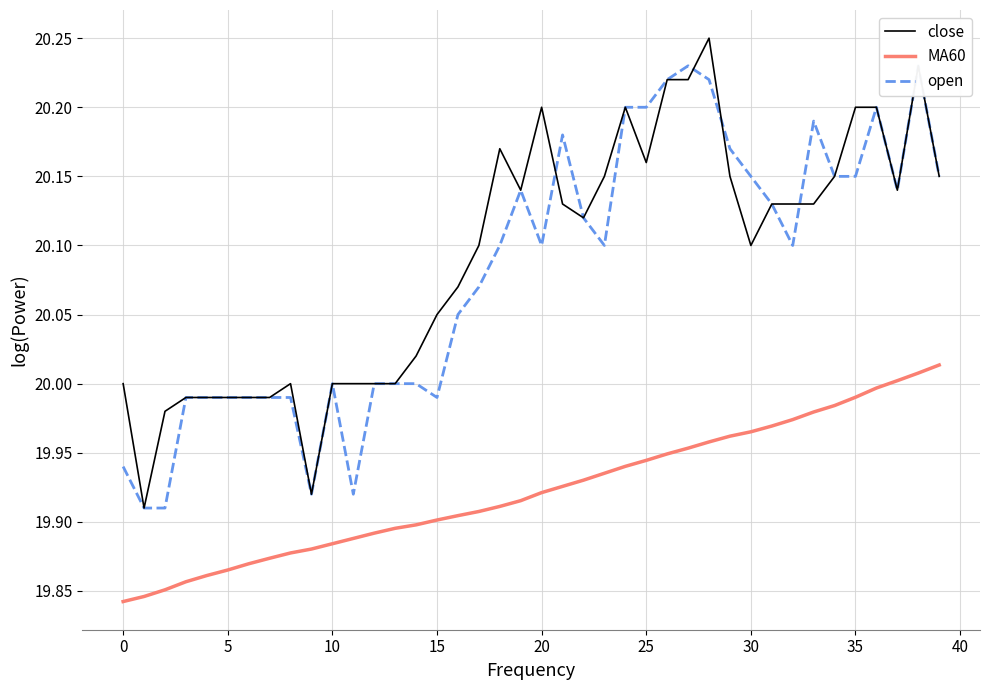

Which has a higher value, 29 or 21?

29